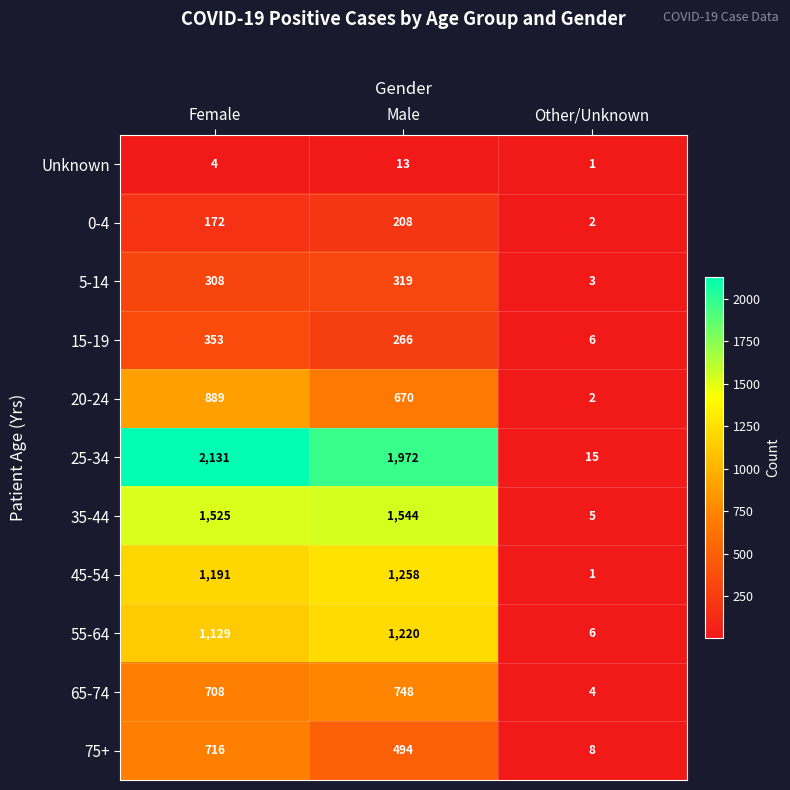

What is the average value of the 0-4 series?

127